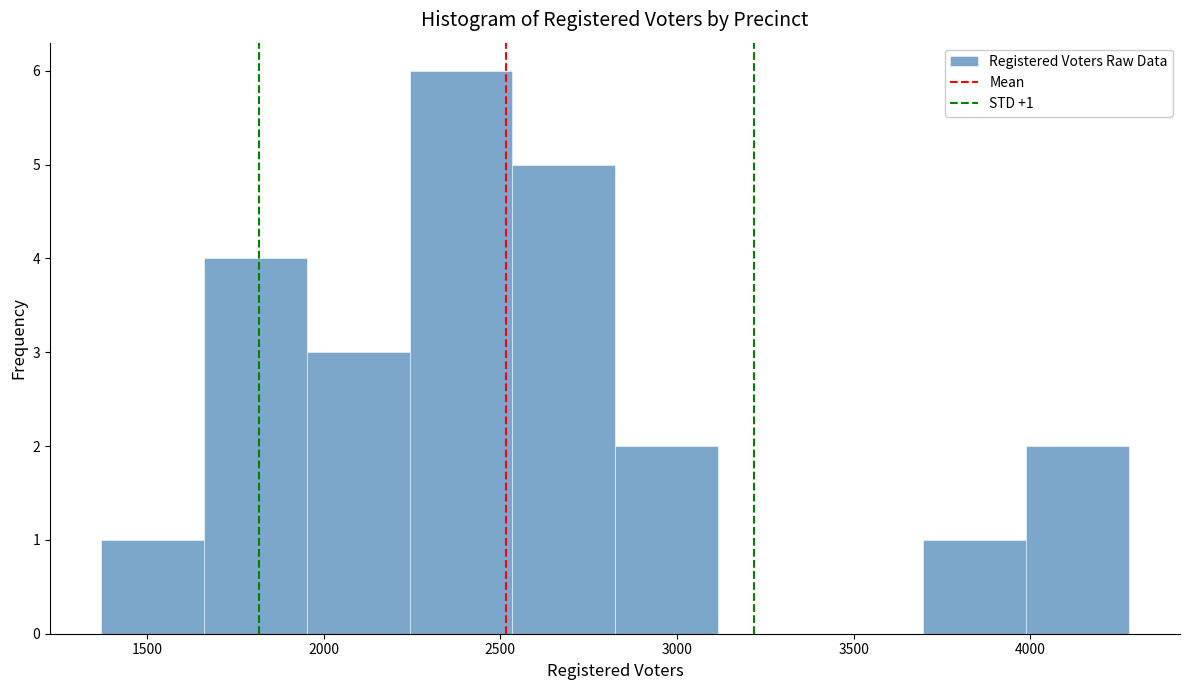

Which range on the x-axis has the tallest bar?

2250 to 2550